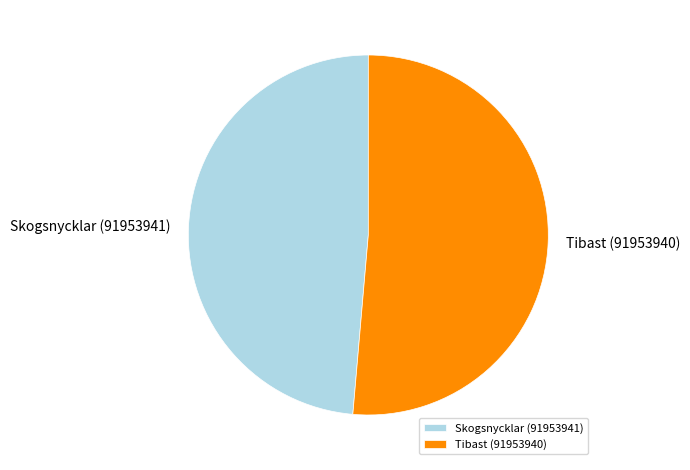

Approximately how many times larger is the value at Skogsnycklar (91953941) compared to Tibast (91953940)?

0.9